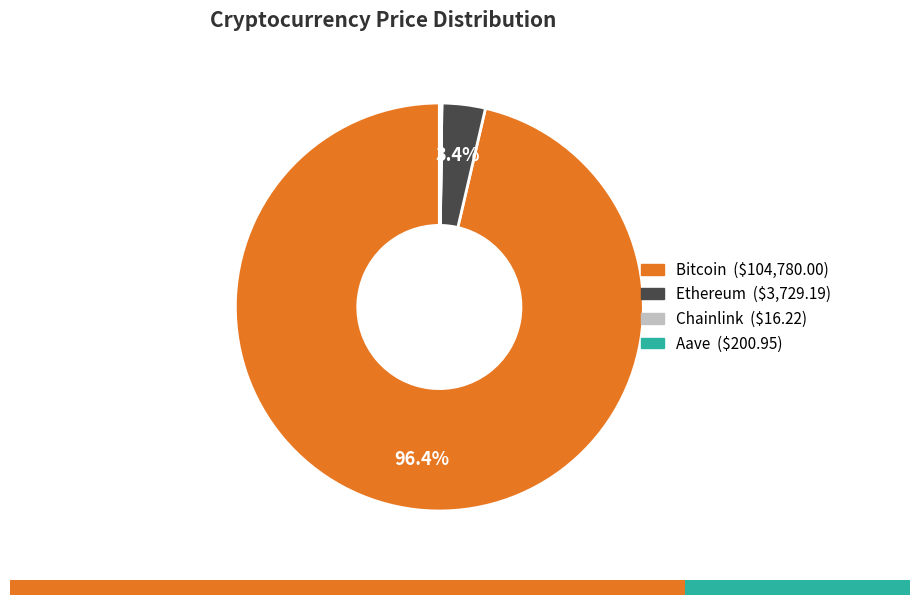

Is Bitcoin the majority of the pie?

Yes